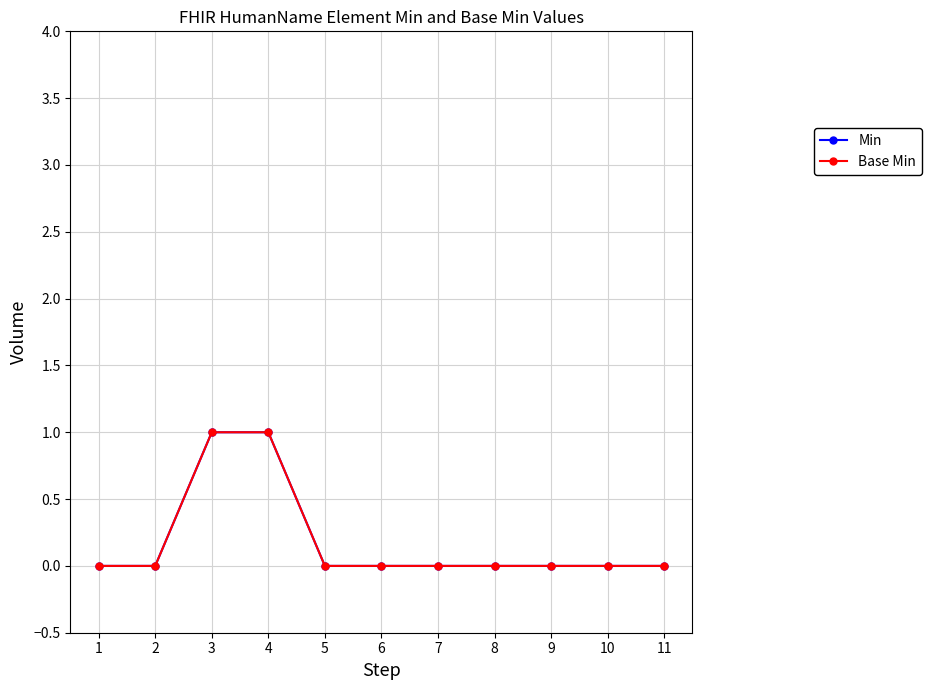

Does the chart display data point markers on the line(s)?

Yes